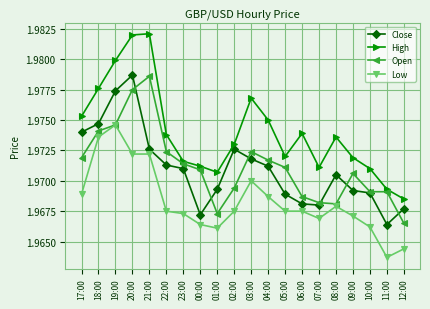

Does the chart have visible grid lines?

Yes